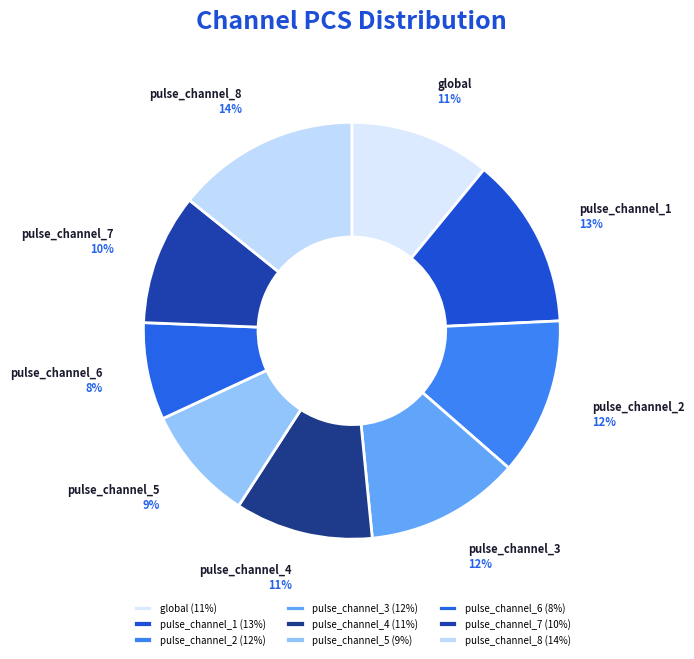

Do pulse_channel_7 and pulse_channel_2 together represent more than half of the pie?

No